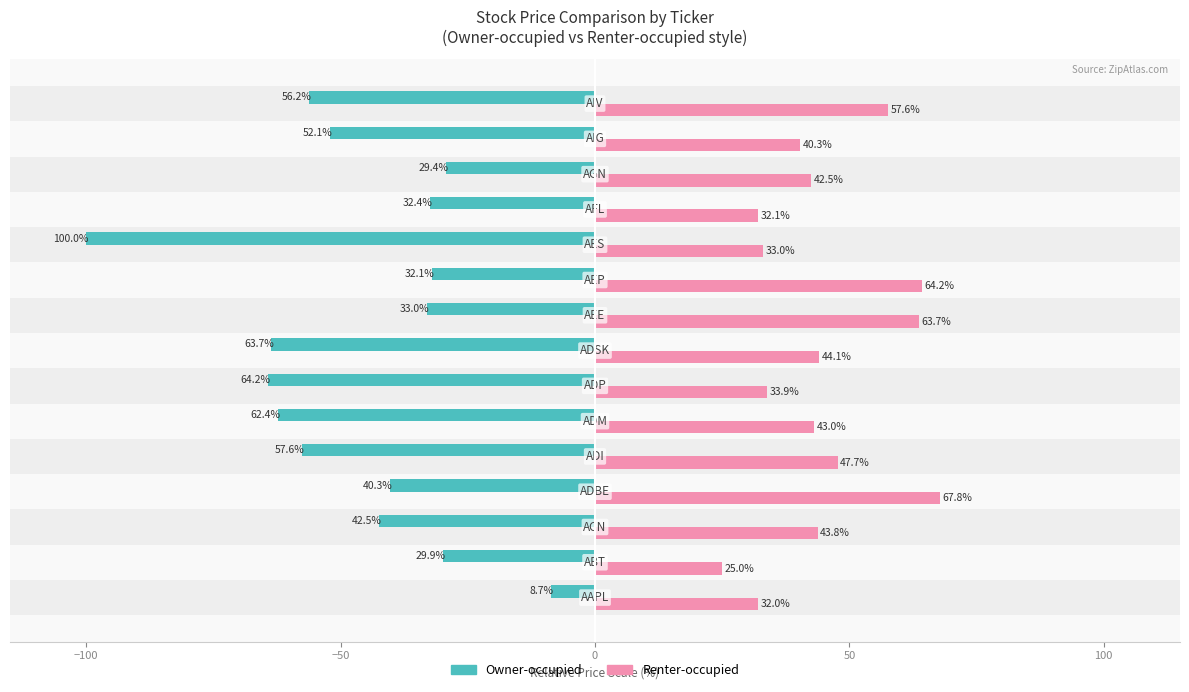

Which series has the largest total across all categories?

Renter-occupied